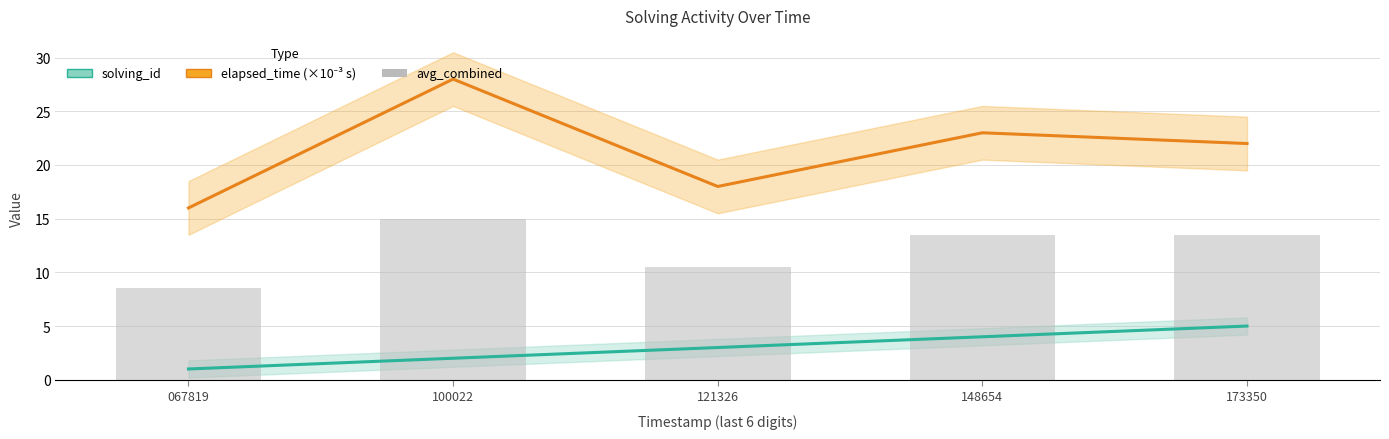

How many groups of bars are there?

5